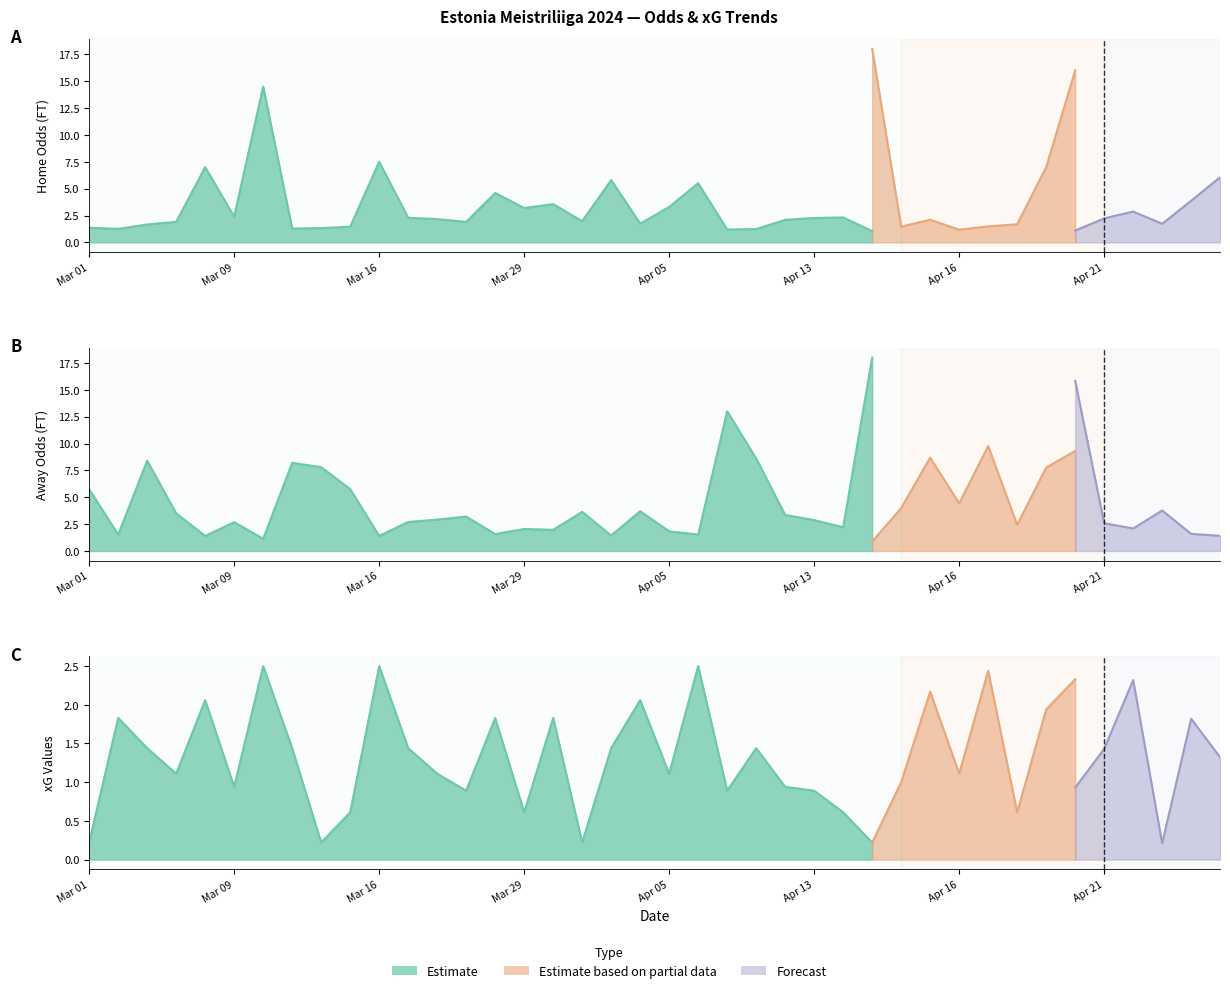

The value of XG_Away_Pre at 2024-03-29 is 1.0. True or false?

False